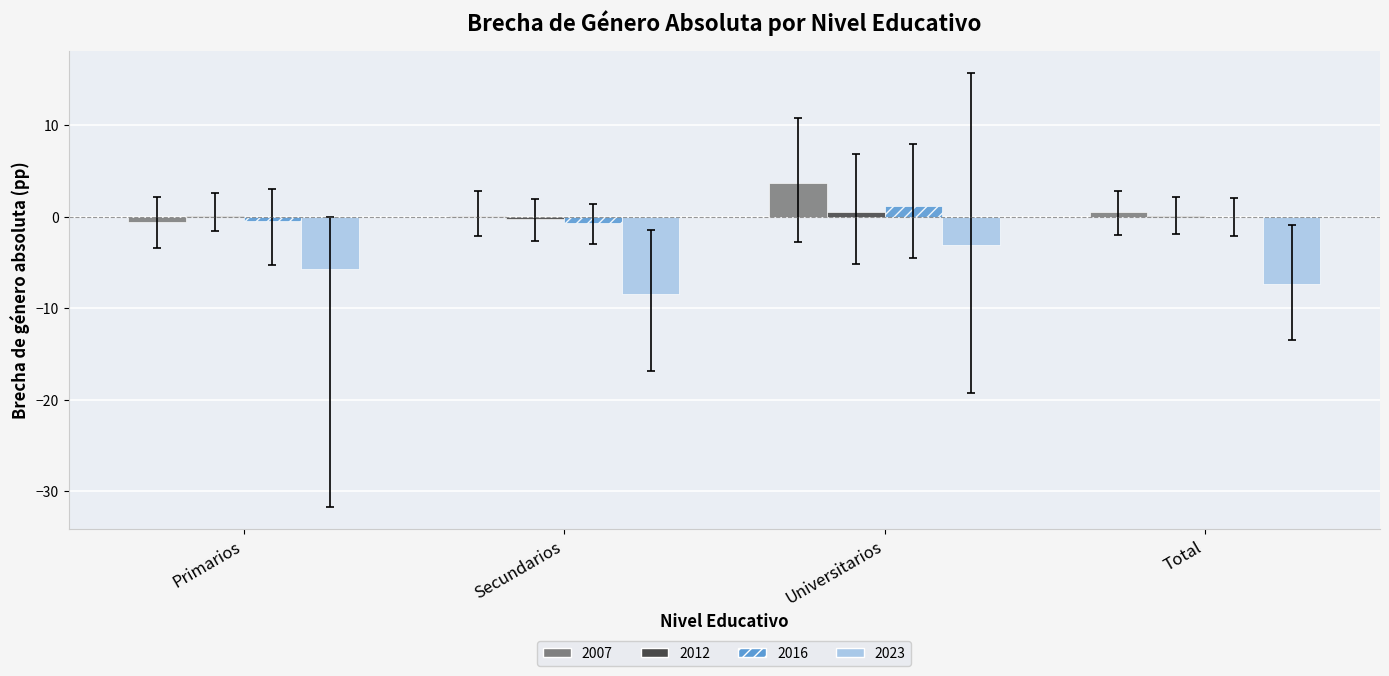

The value of 2023 at Primarios is -5.7. True or false?

True